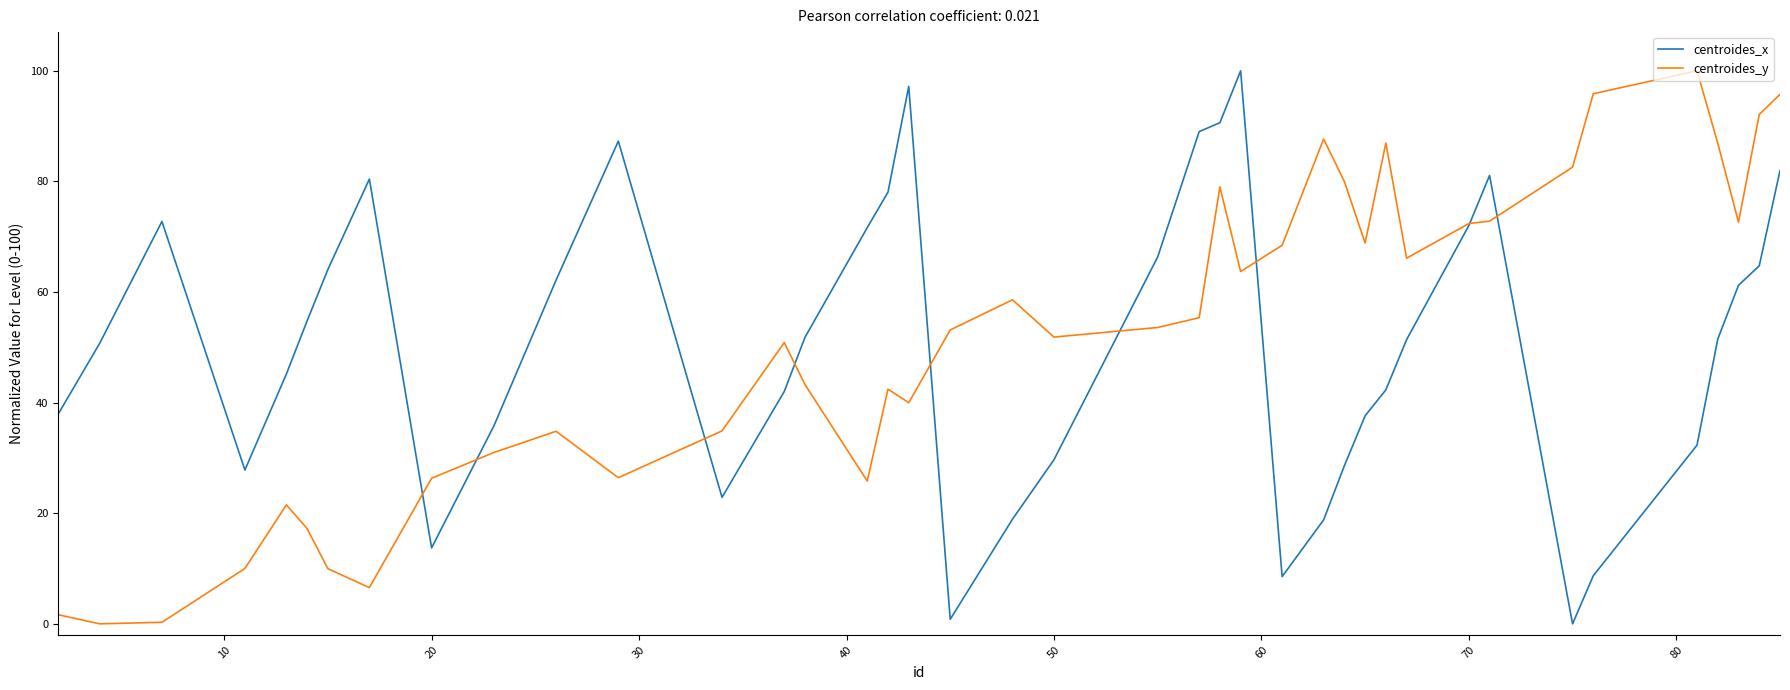

What is the highest value of the centroides_y series?

100.0